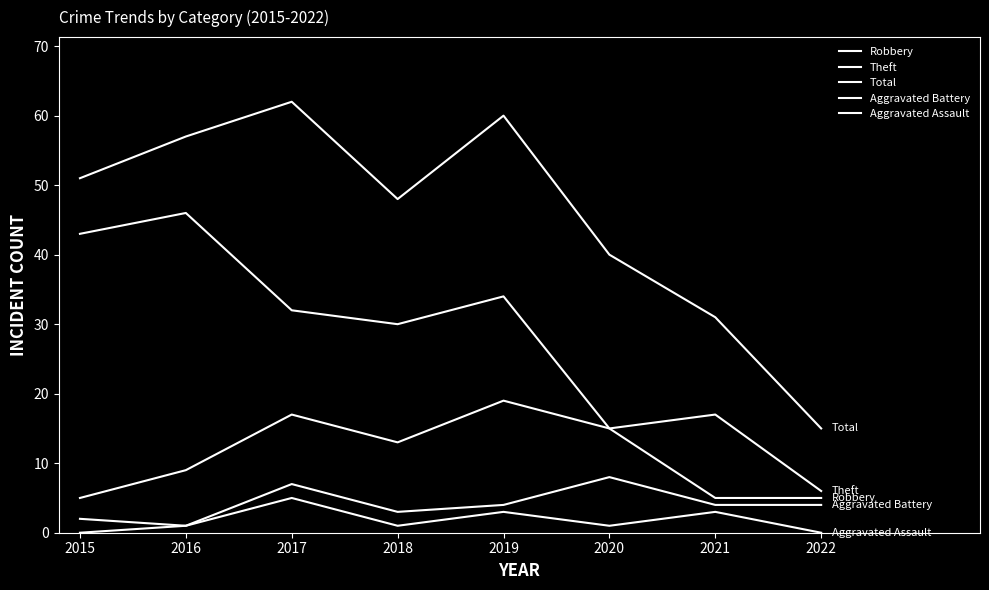

How many lines are shown in the chart?

5